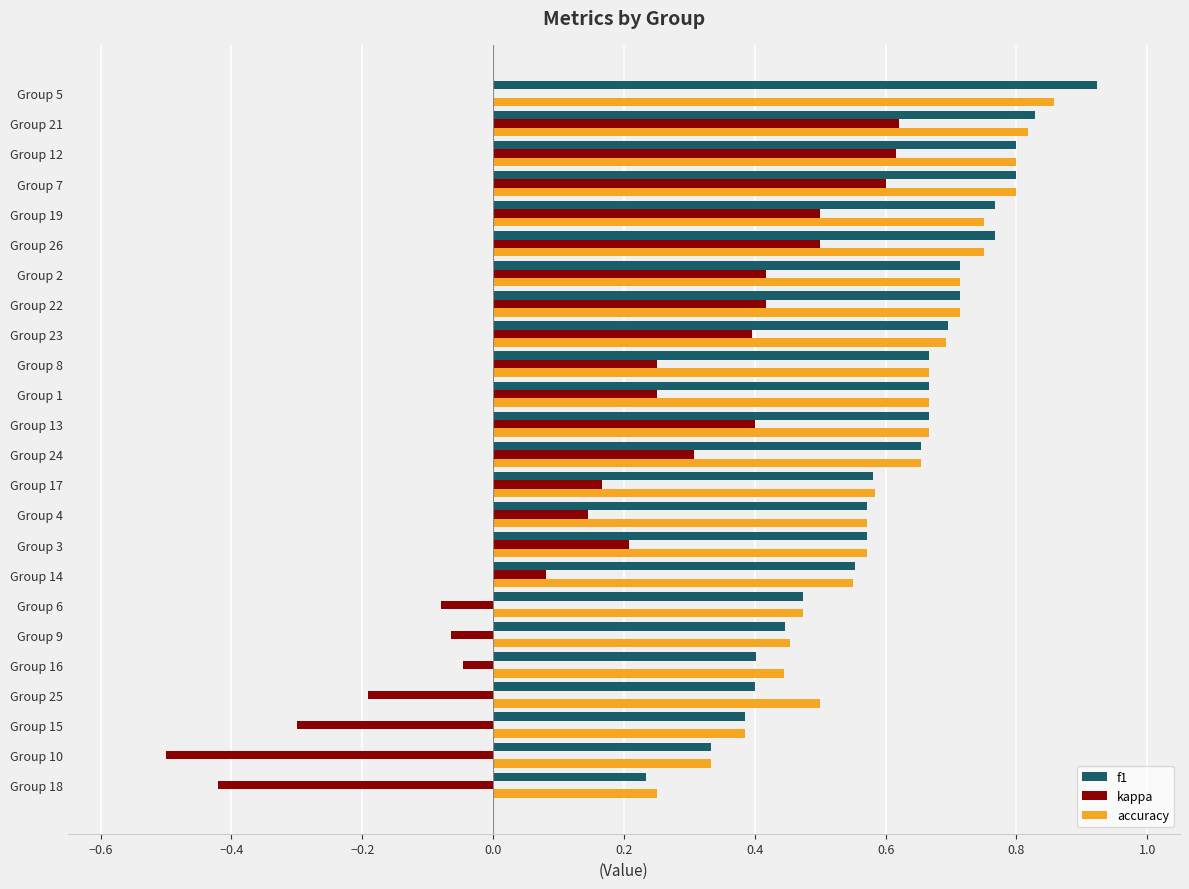

Between Group 17 and Group 8, which series saw the biggest shift?

f1